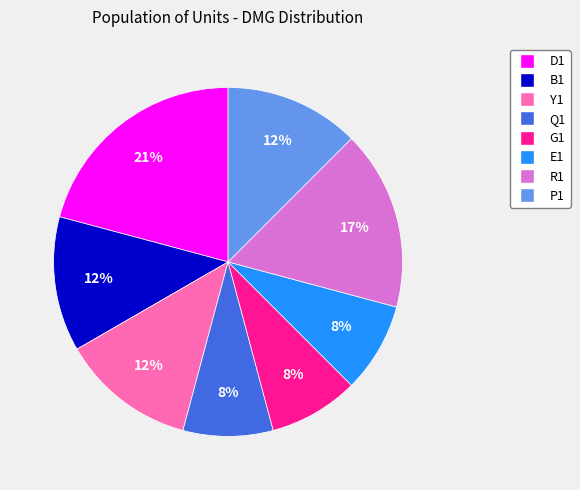

Is D1 the majority of the pie?

No